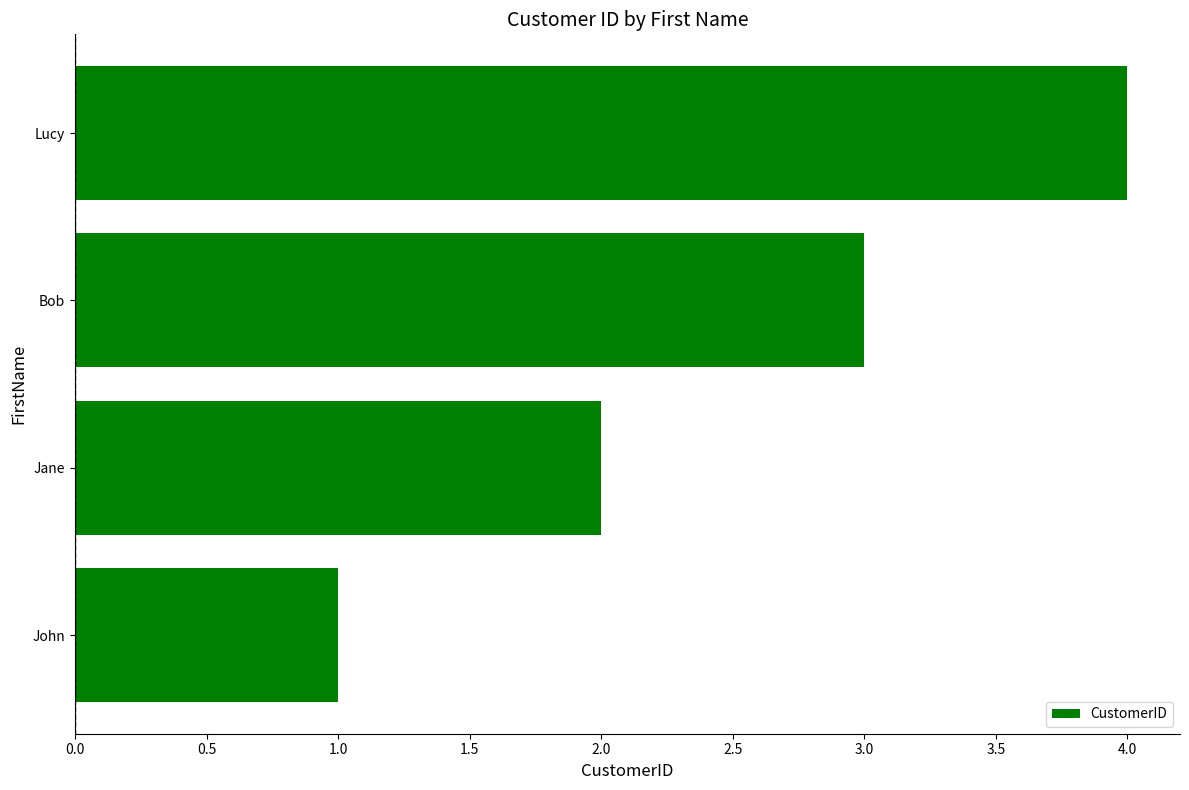

Rank the categories by value from highest to lowest.

Lucy, Bob, Jane, John